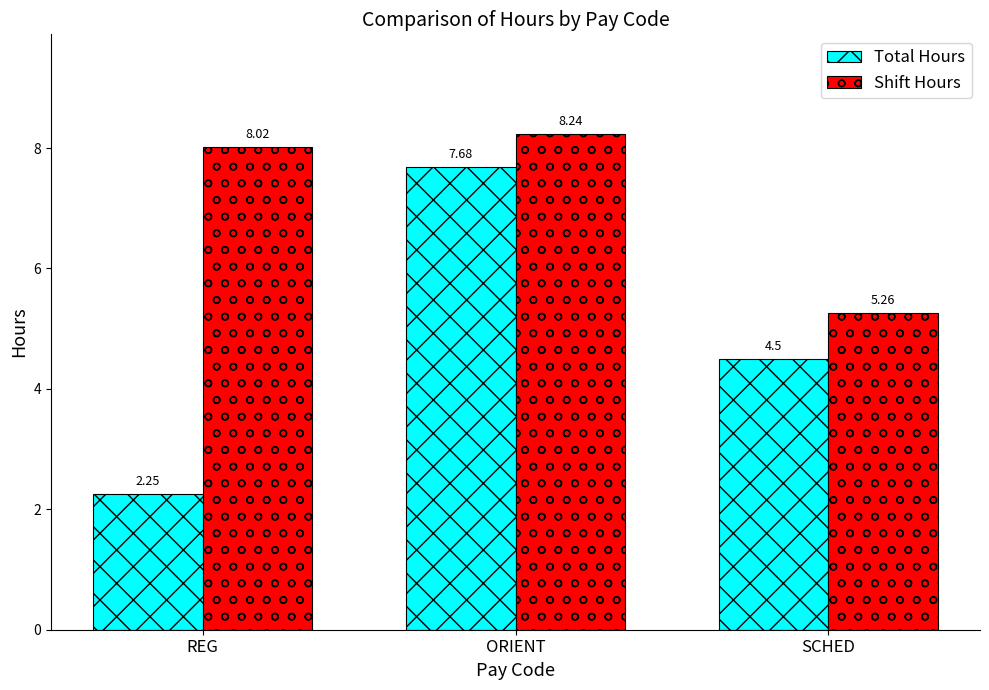

What are all the series names shown in the legend?

Total Hours, Shift Hours